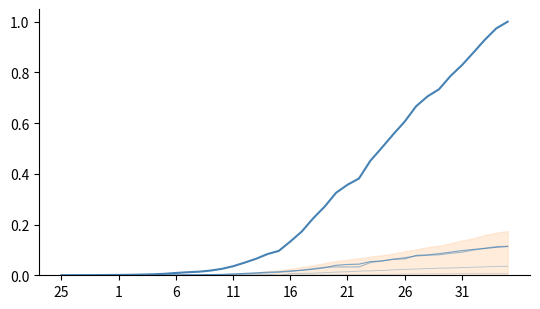

True or false: ZH has a value of 0.1 at 28.

False